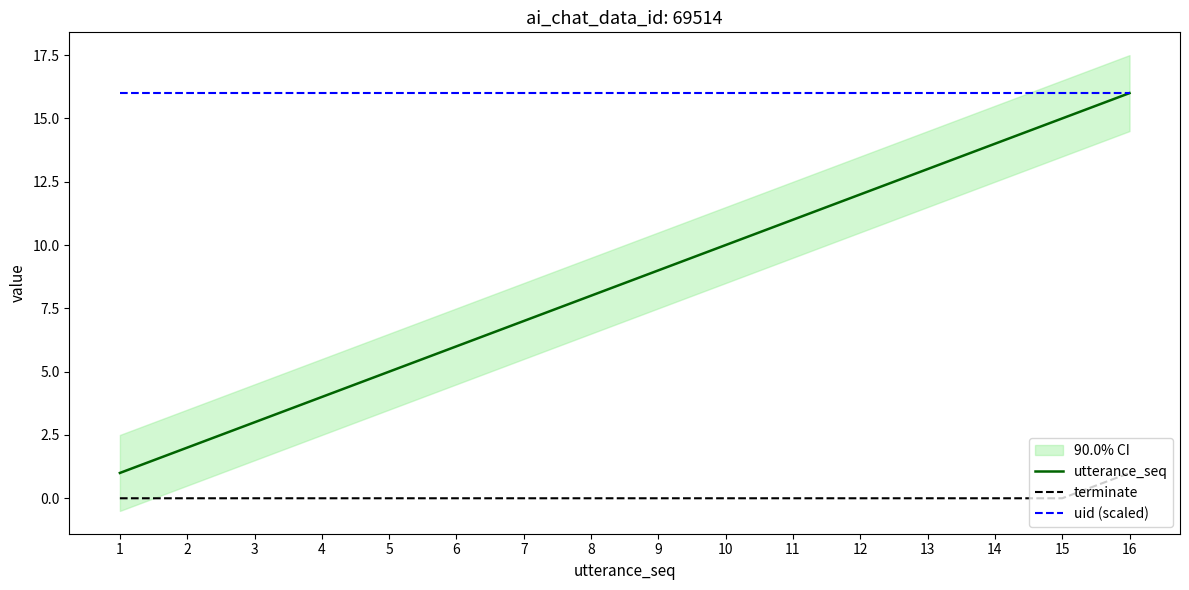

At 14, list the series in order from smallest to largest.

terminate, utterance_seq, uid (scaled)